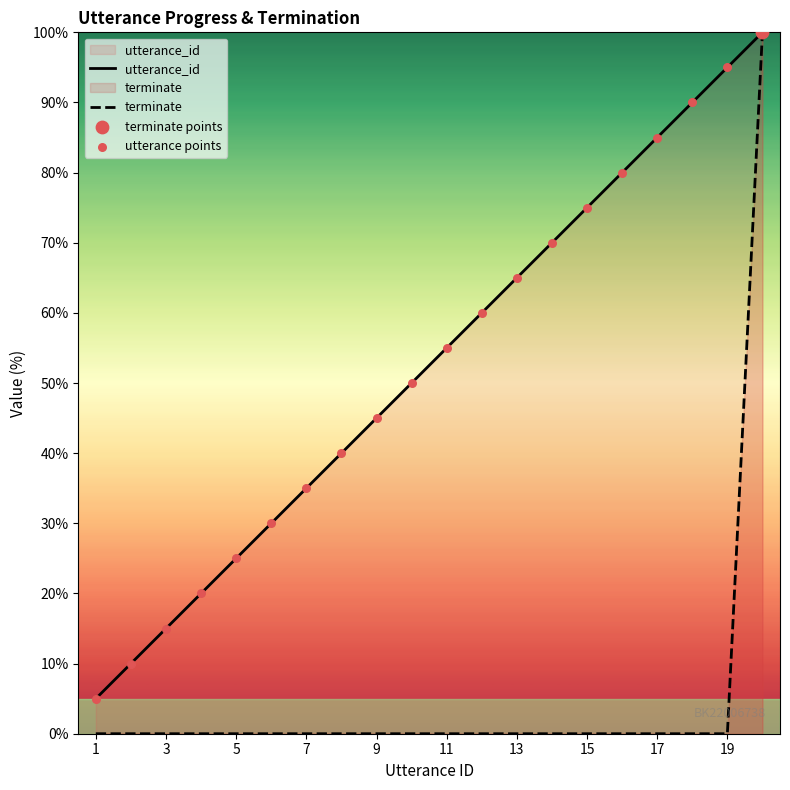

At how many categories does at least one series exceed 4?

20